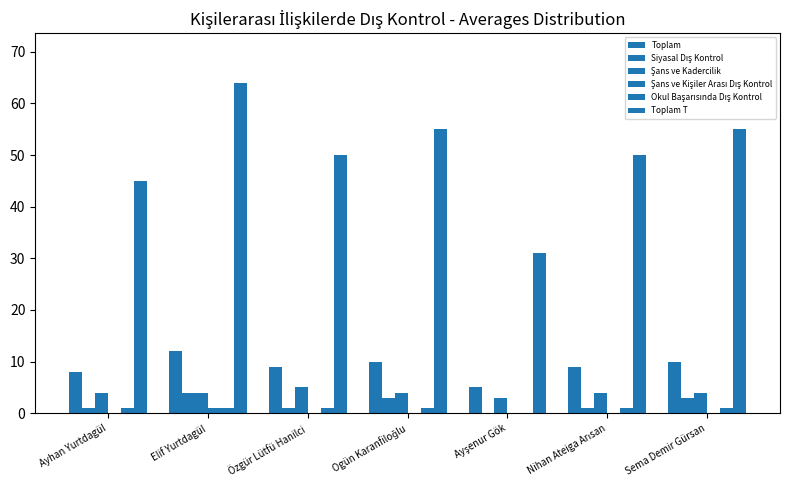

Are the bars horizontal?

No